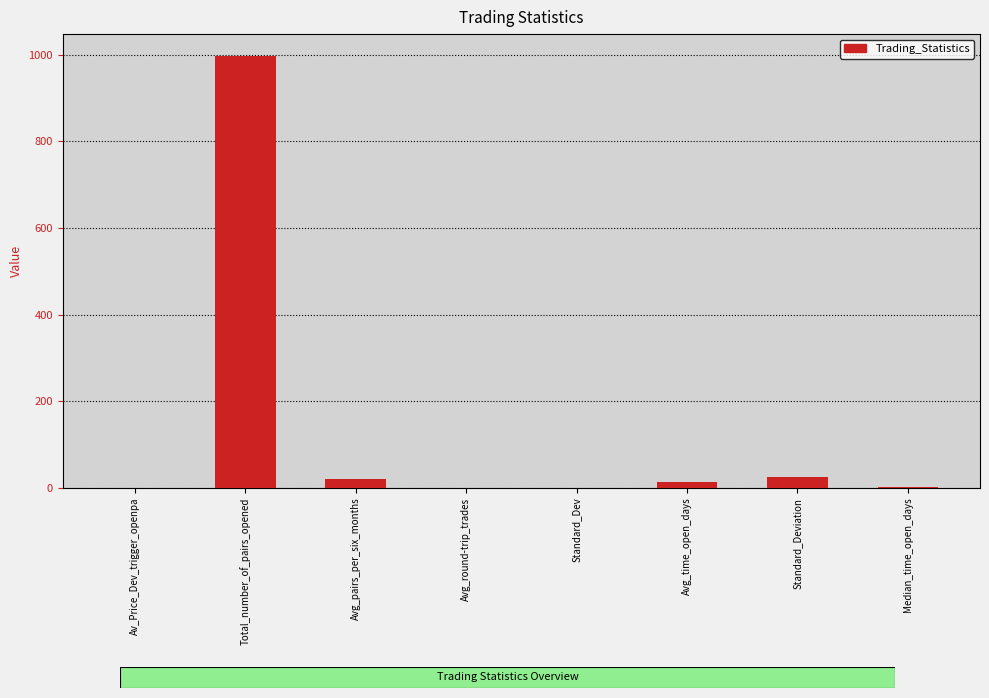

The value at Total_number_of_pairs_opened is 1343.2. True or false?

False